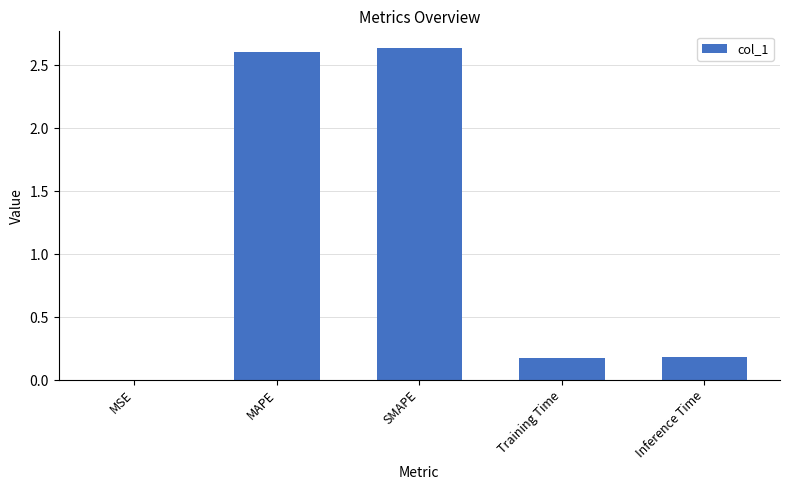

What is the average value?

1.1